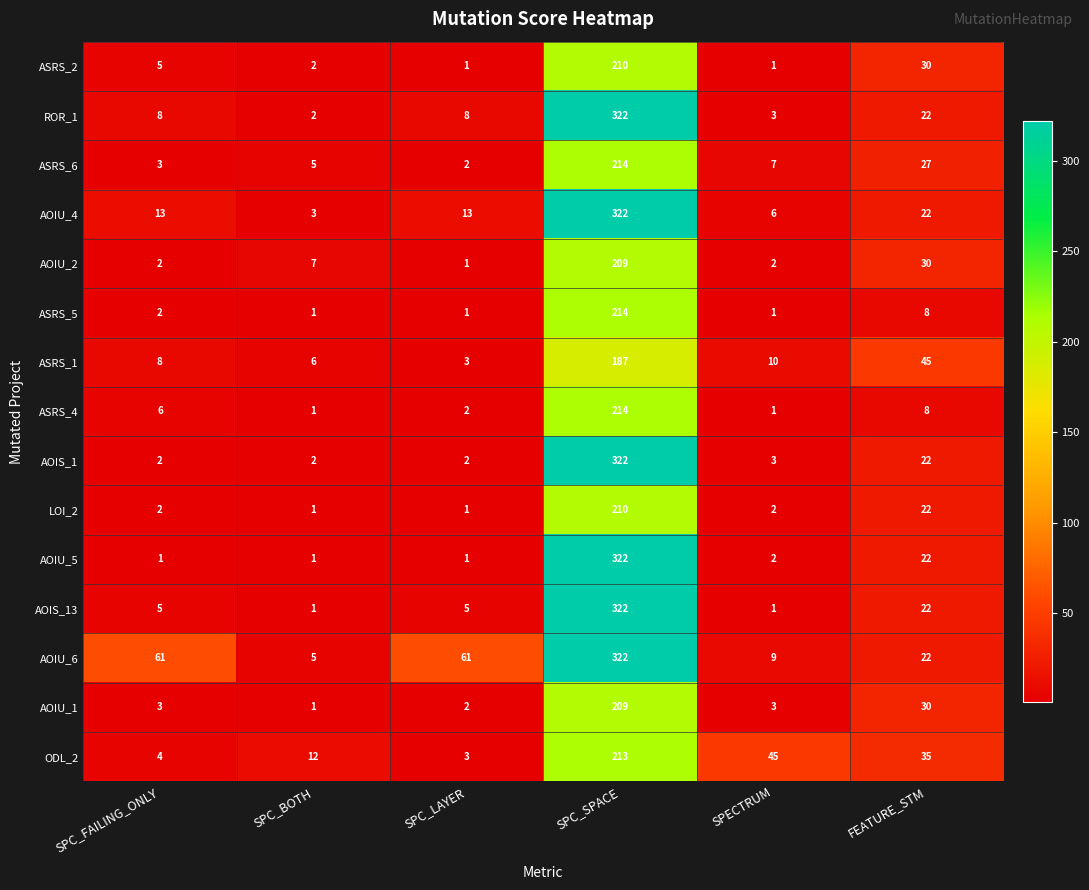

What value does the ASRS_4 series have at FEATURE_STM, to the nearest 5?

10